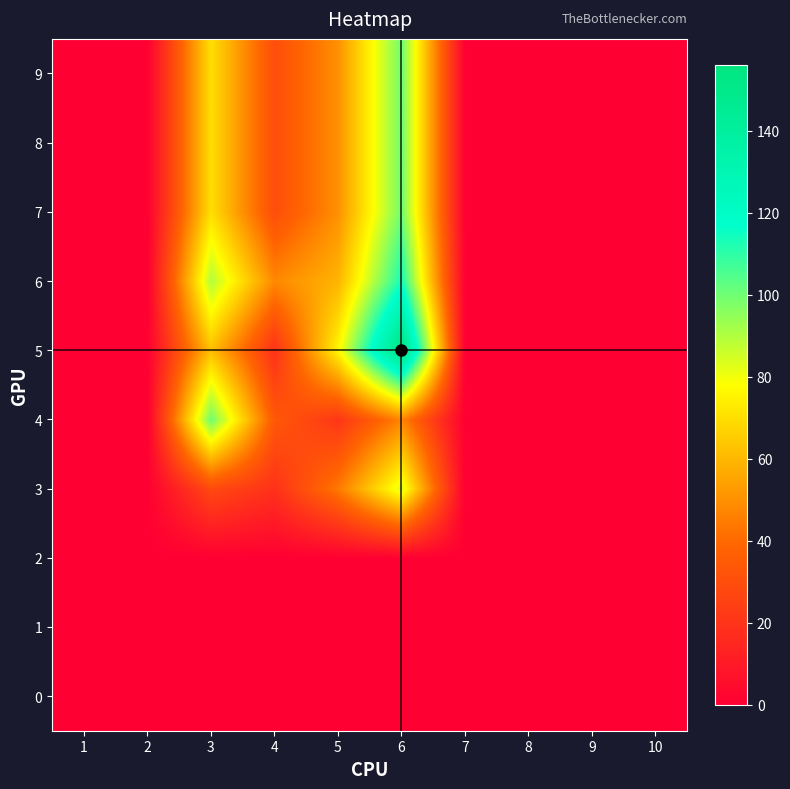

Between 5 and 10, which is larger?

5